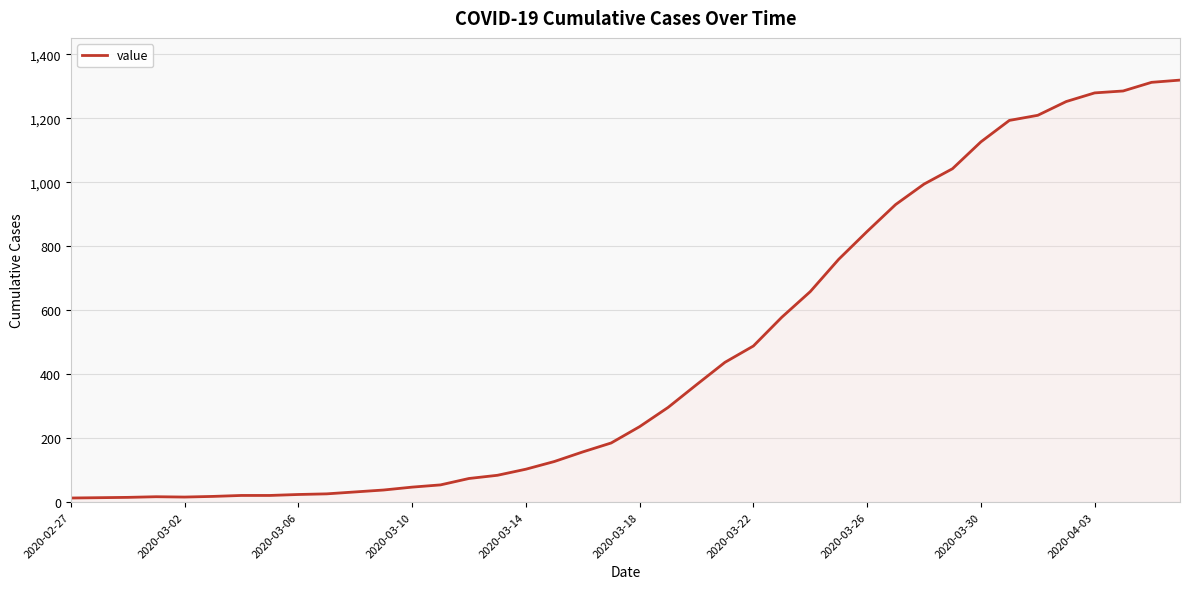

What is the difference between the maximum and minimum values?

1306